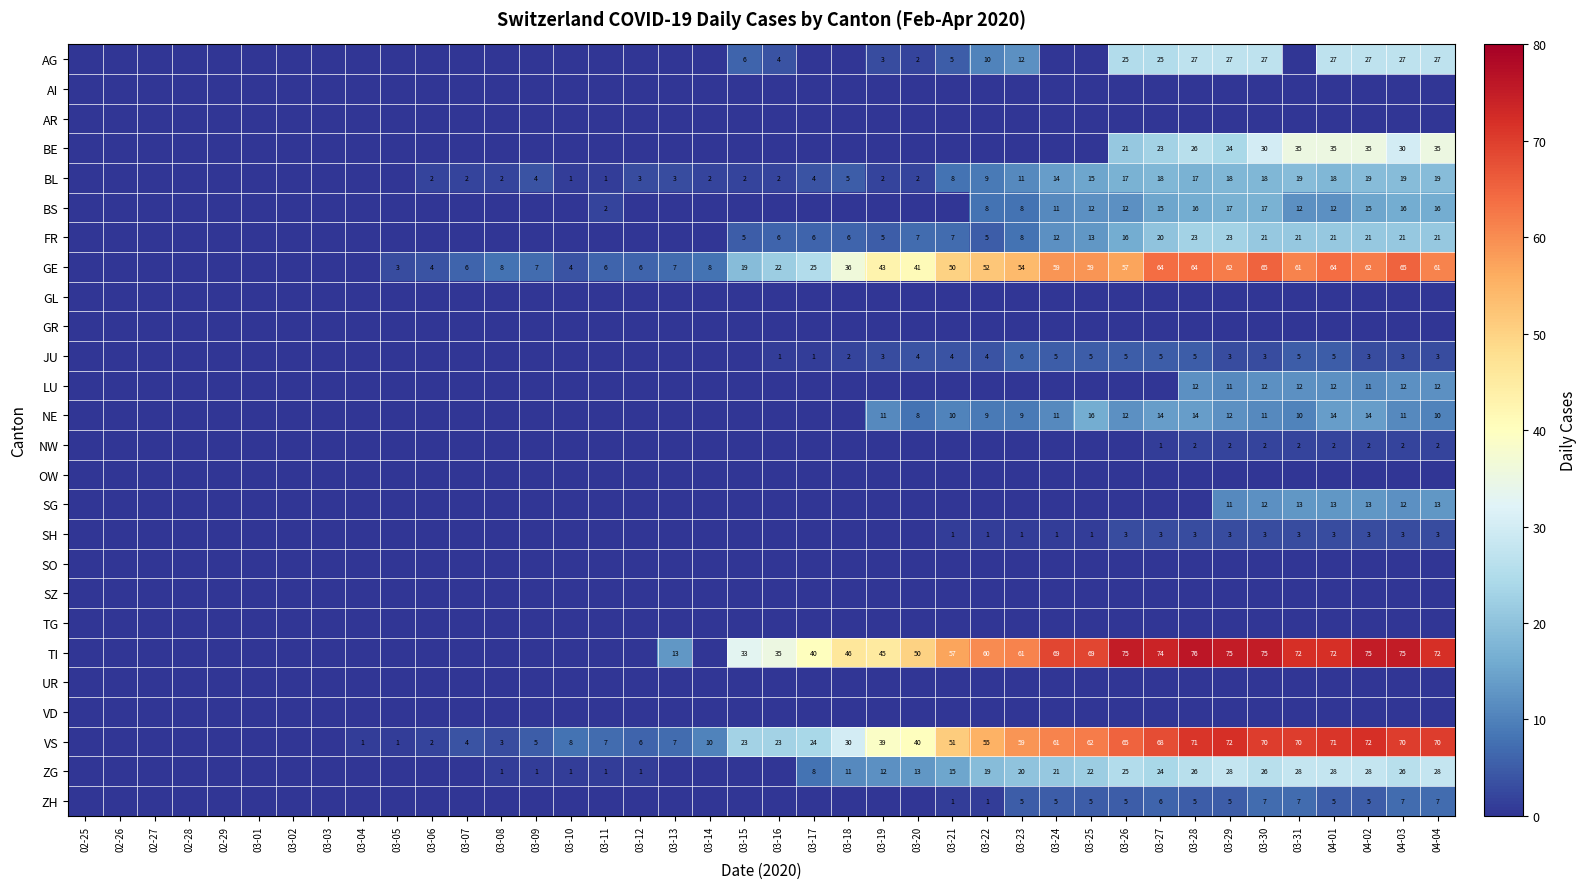

The TI series shows 50 at 03-20. True or false?

True